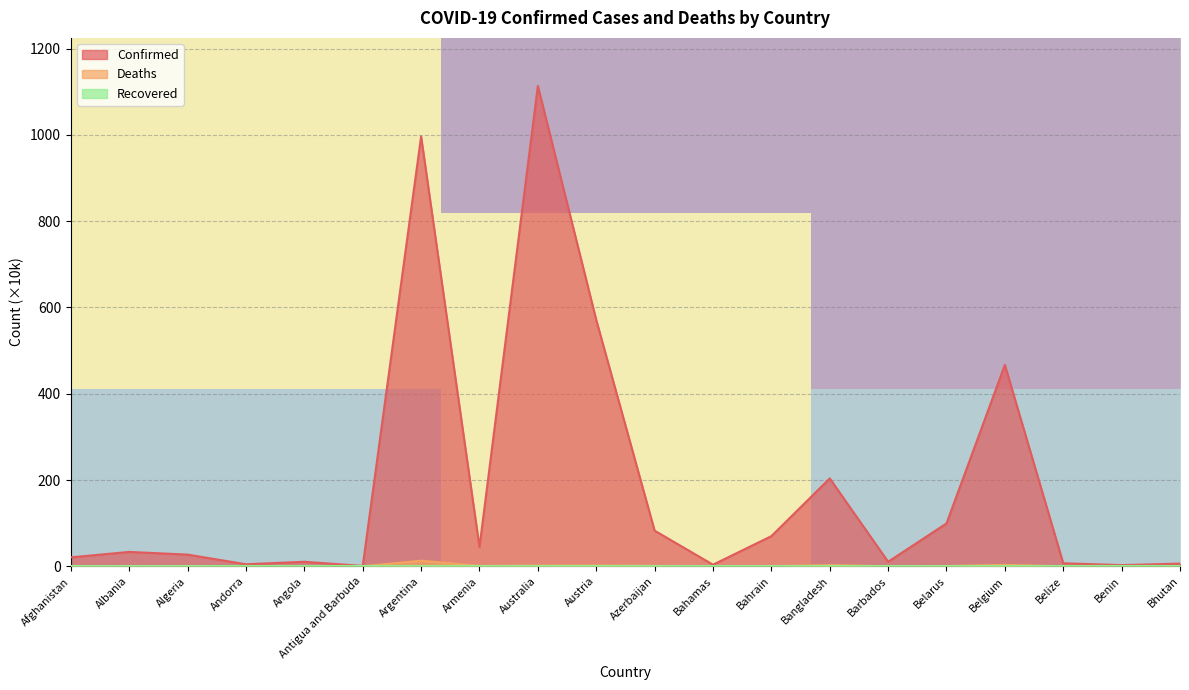

What is the maximum value for Confirmed?

1113.5